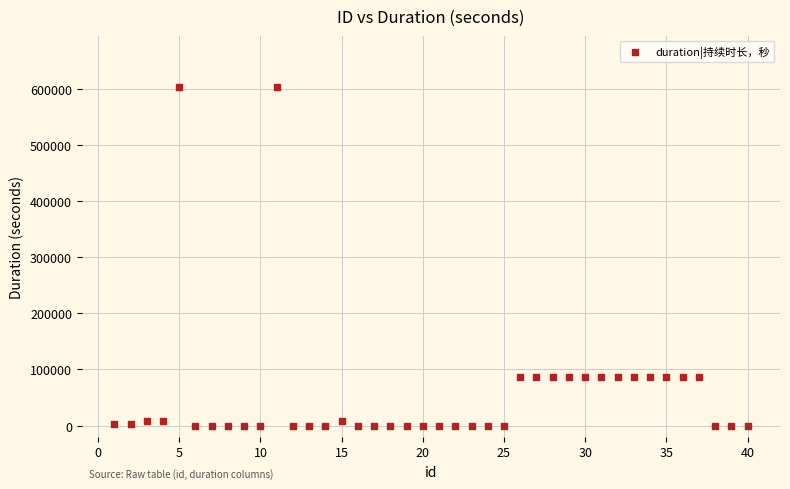

What is the range of X values (max minus min)?

39